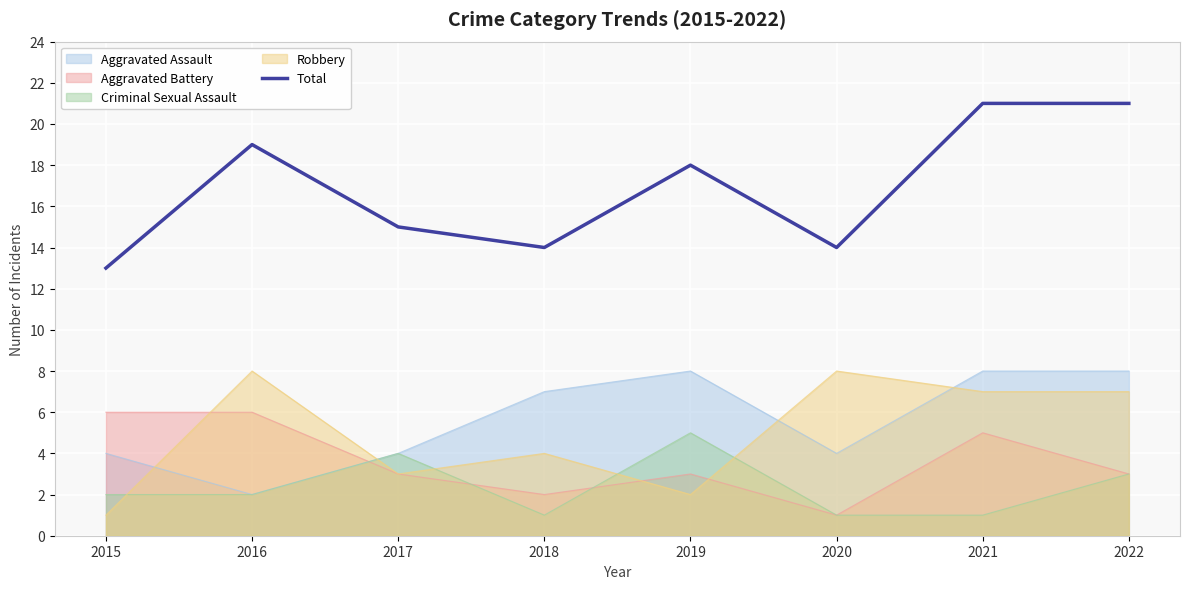

List the labels in order of value, smallest first.

2015, 2018, 2020, 2017, 2019, 2016, 2021, 2022